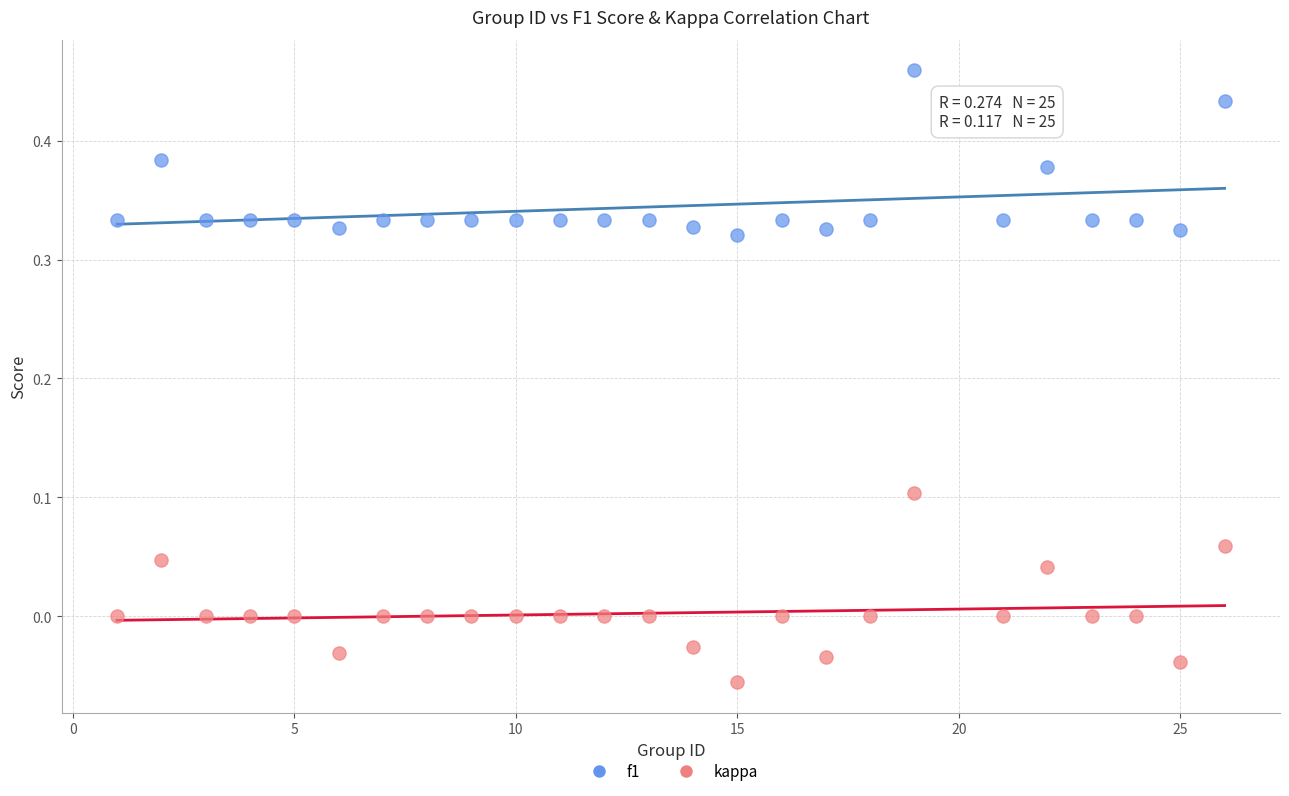

Which series has the largest Y range (max minus min)?

kappa